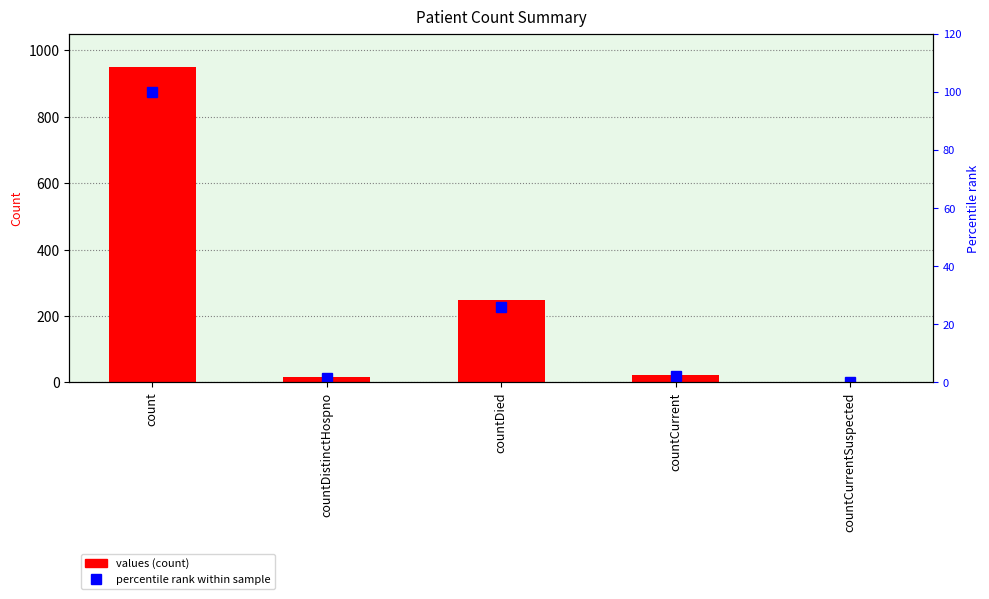

Reading left to right, transcribe all the data shown in this chart.

values: 951.0	15.0	248.0	21.0	0.0
percentile rank within sample: 100.0	1.6	26.1	2.2	0.0